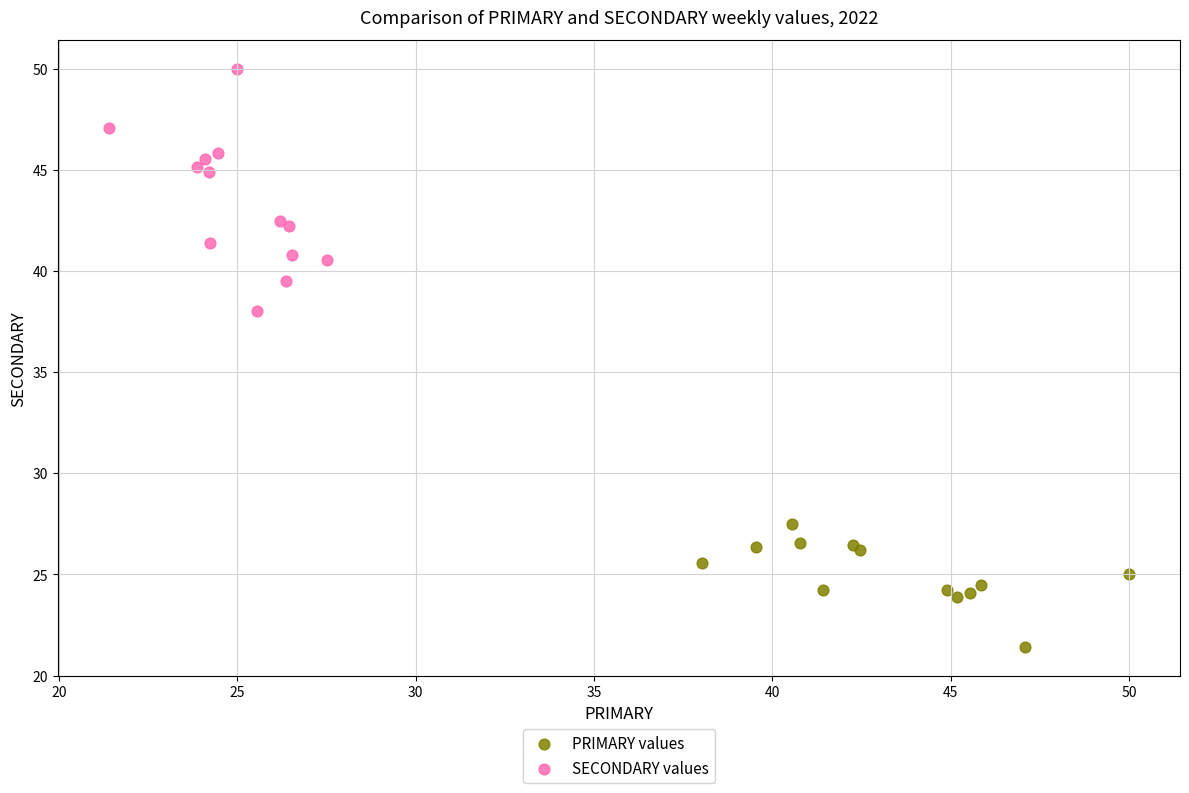

Which series contains the lowest Y value?

PRIMARY values